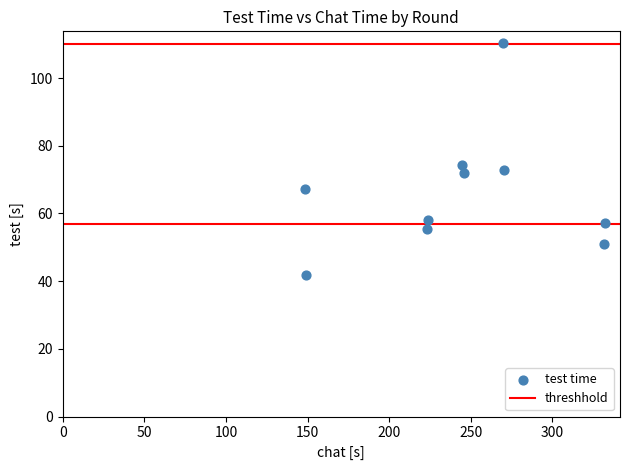

What Y value in the scatter plot is closest to 76?

74.2